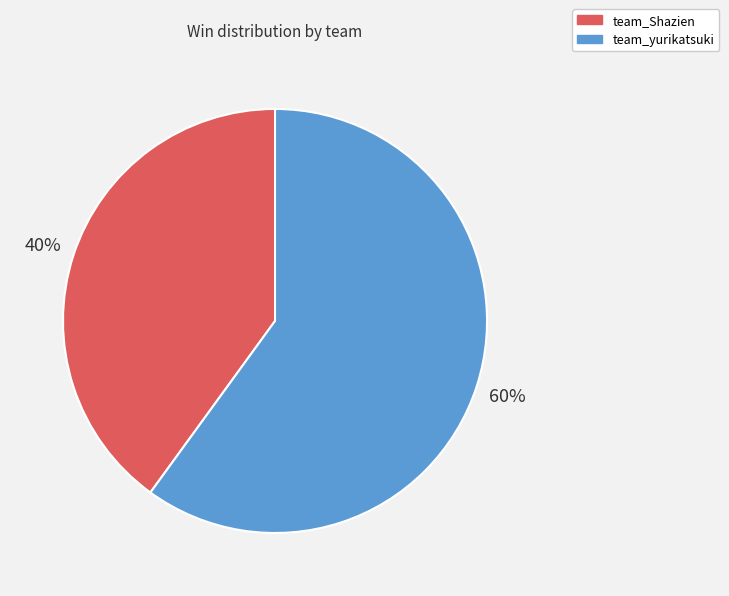

Rank the categories by value from highest to lowest.

team_yurikatsuki, team_Shazien